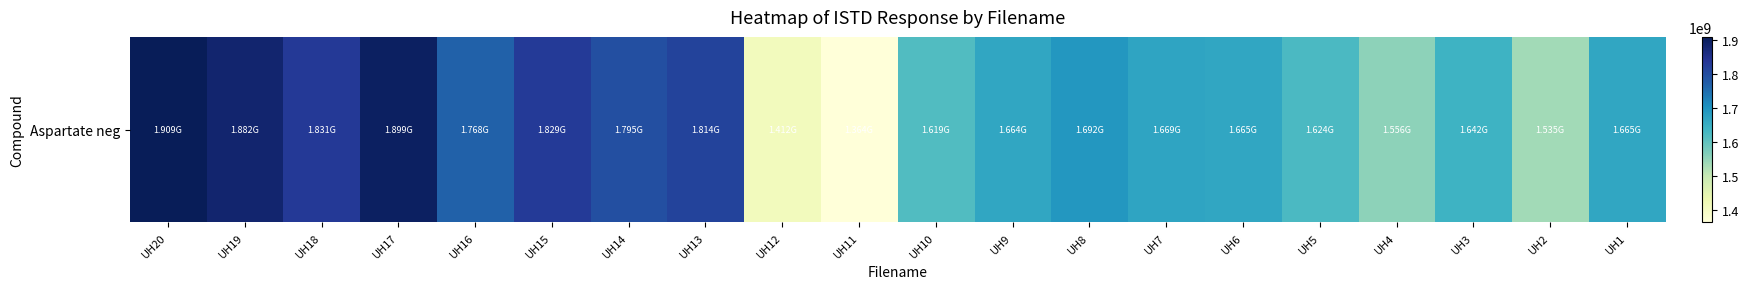

The chart shows a value of 1034177418 at UH19. True or false?

False